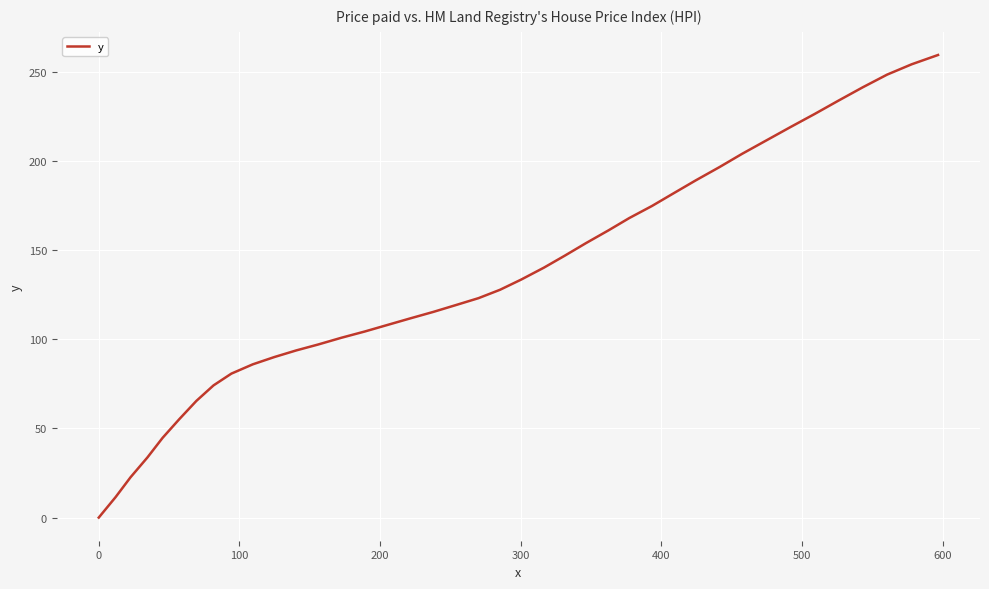

What is the greatest value displayed?

259.3